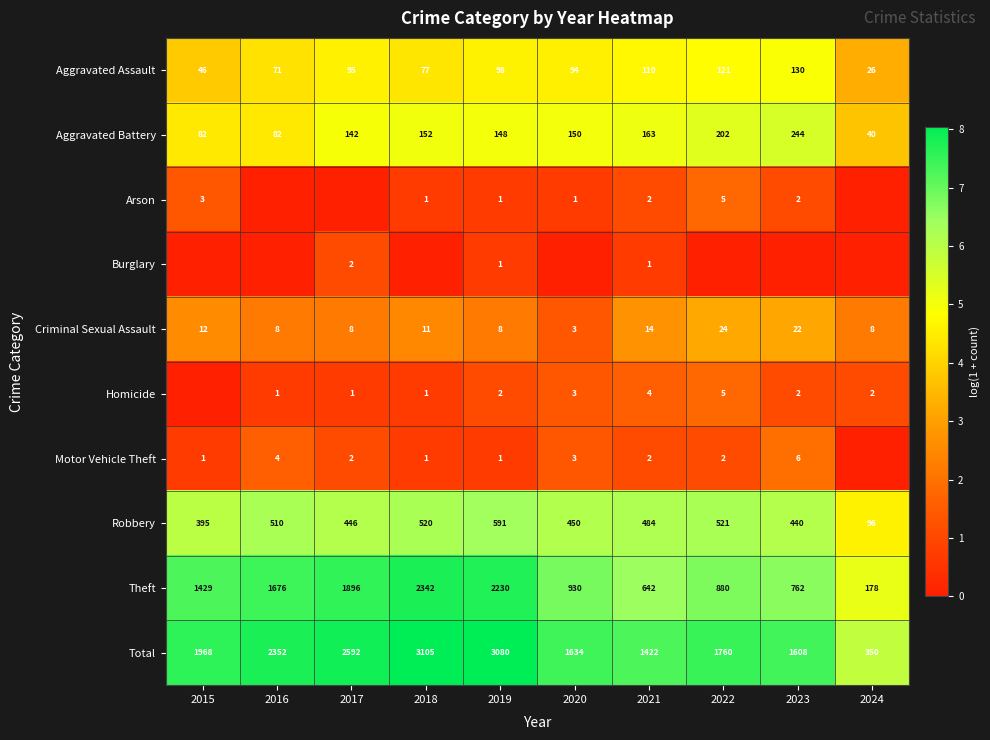

Is it true that Motor Vehicle Theft equals 3 at 2017?

False